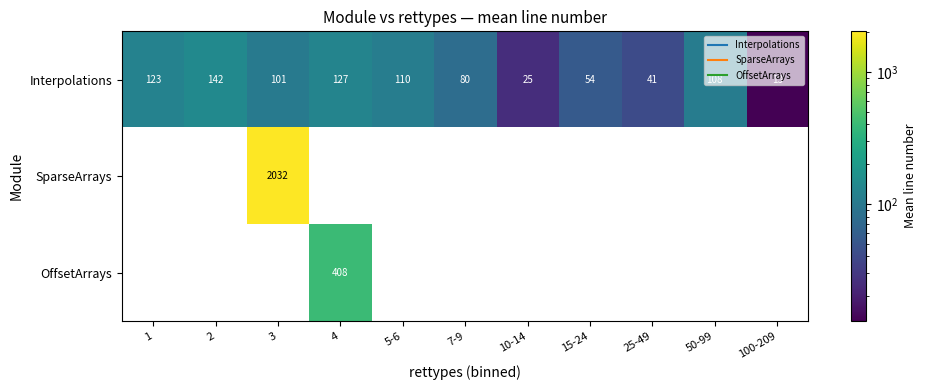

List the labels in order of Interpolations value, smallest first.

100-209, 10-14, 25-49, 15-24, 7-9, 3, 50-99, 5-6, 1, 4, 2